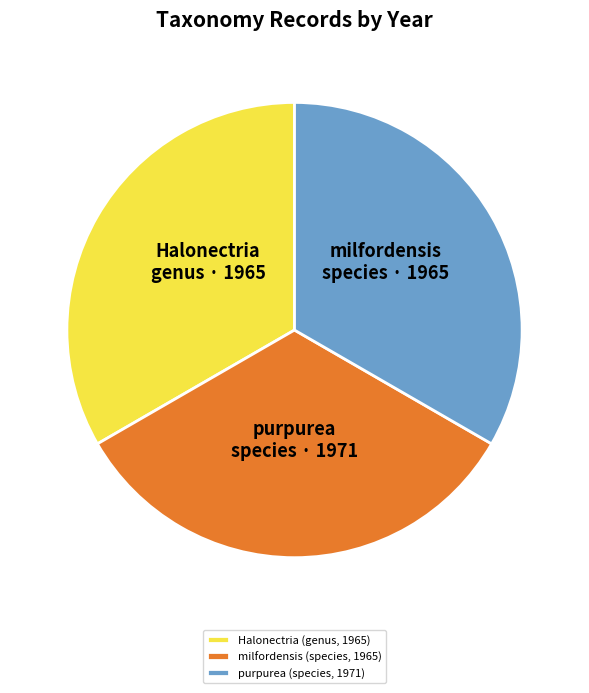

How many slices are in this pie chart?

3